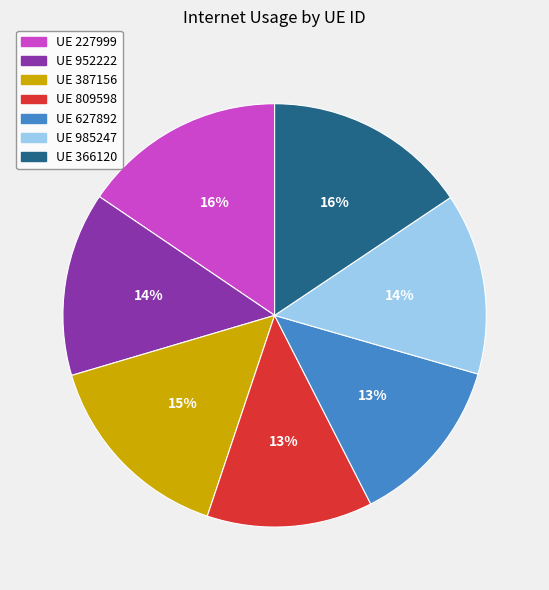

To the nearest percent, what is the average slice percentage?

14%